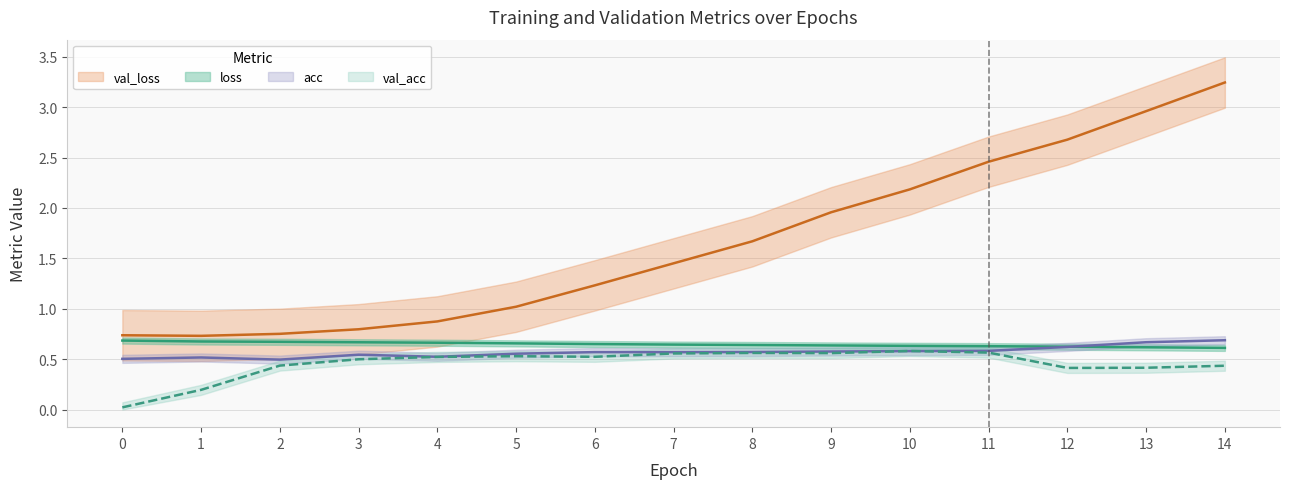

Which series has the widest spread of values?

val_loss